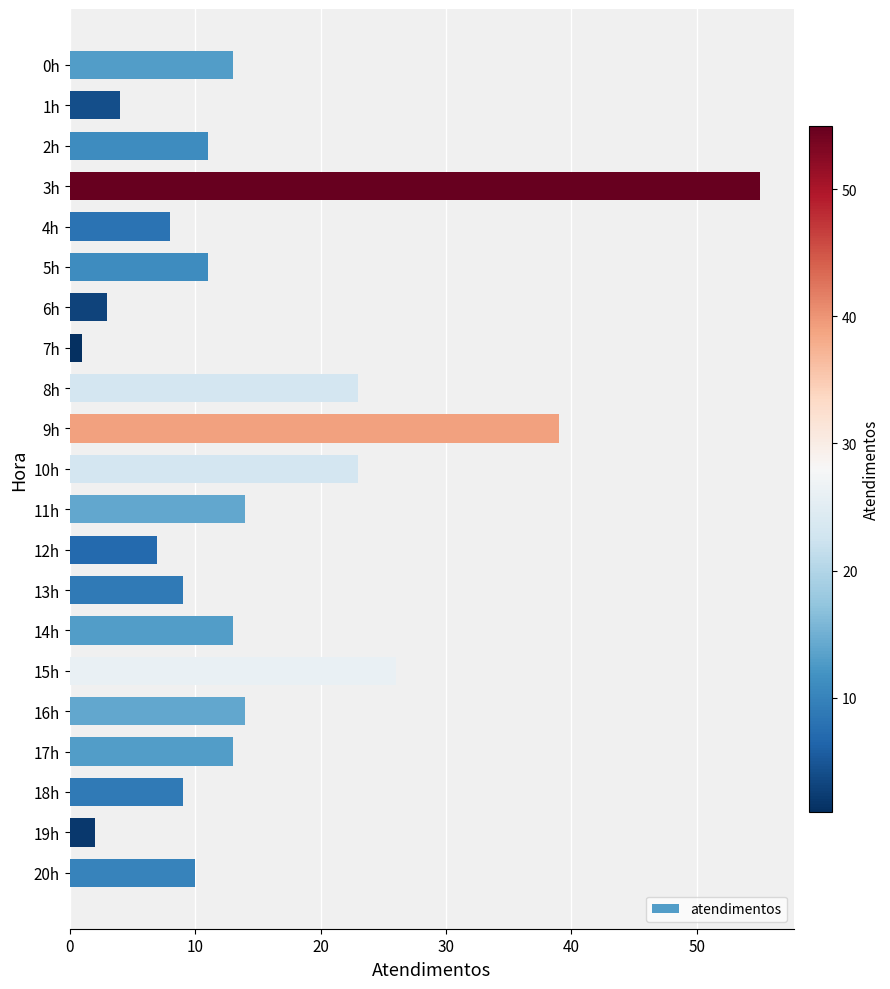

What is the difference between the maximum and minimum values?

54